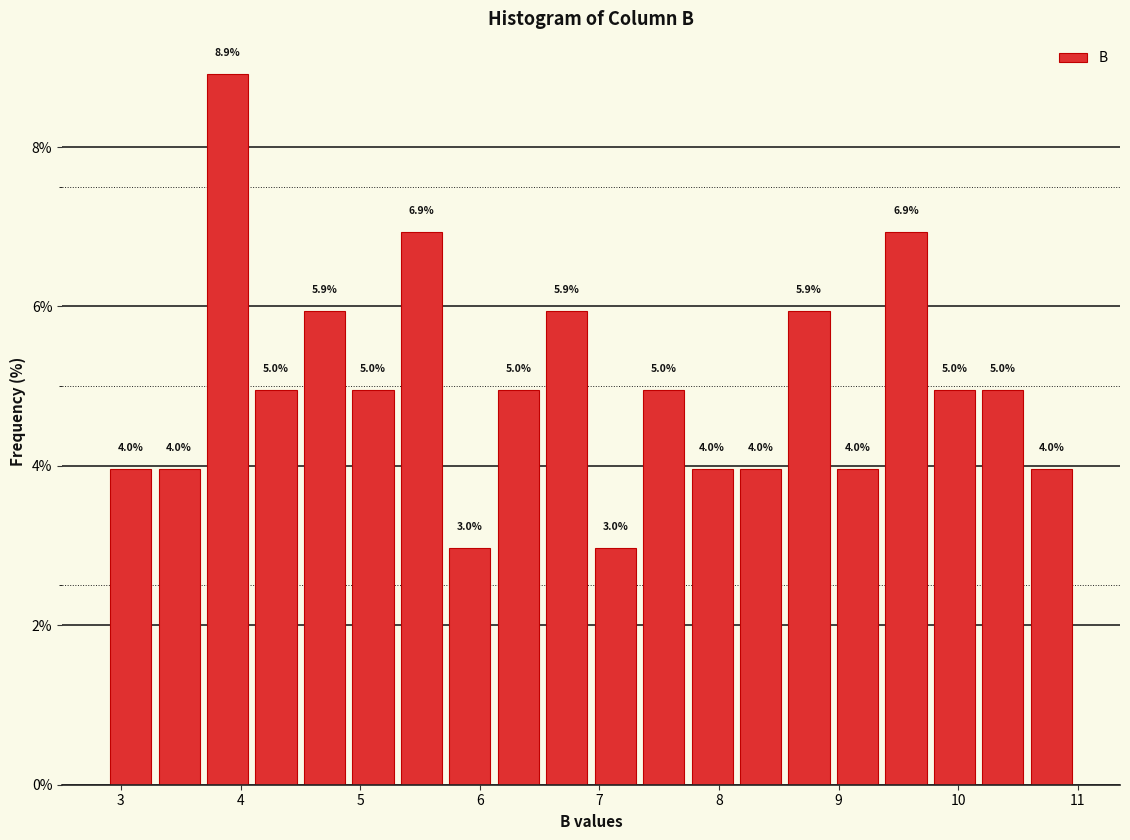

Over which range of the x-axis is the bar tallest?

3.7 to 4.1